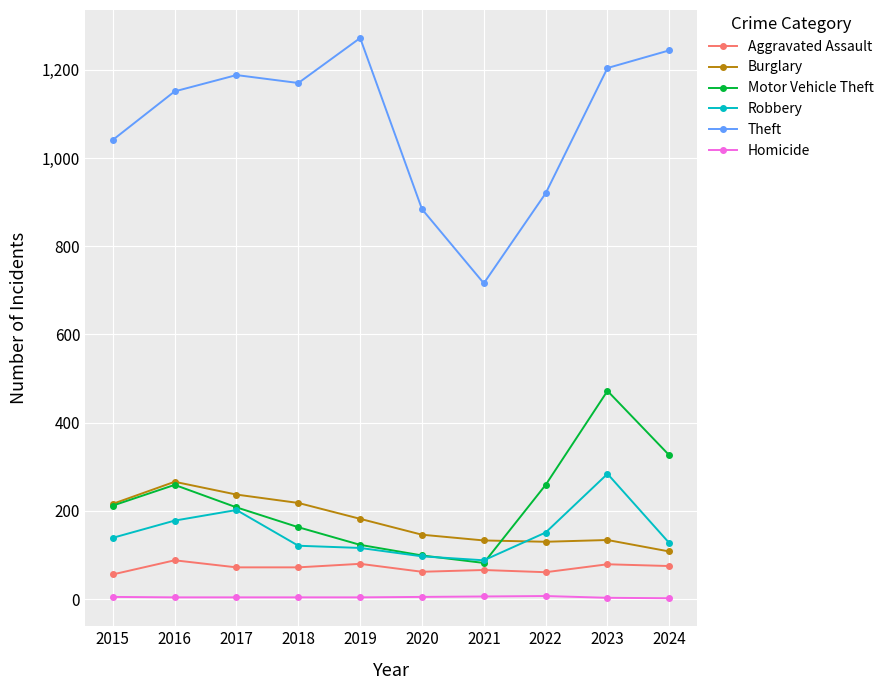

What is the difference between the maximum and minimum values in the Robbery series?

196